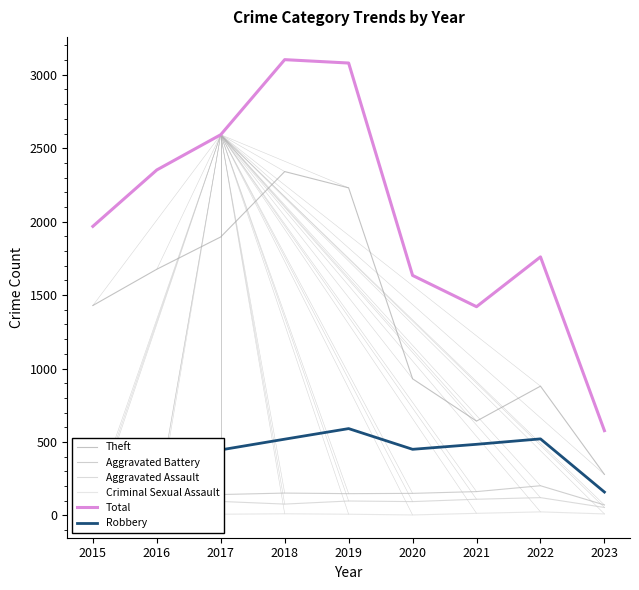

True or false: Theft and Robbery intersect in this chart.

False